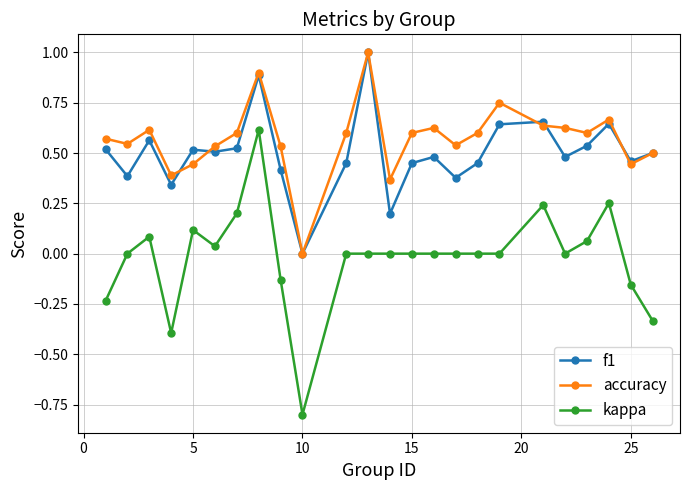

What is the value of the kappa point at the 4th from the left?

-0.4